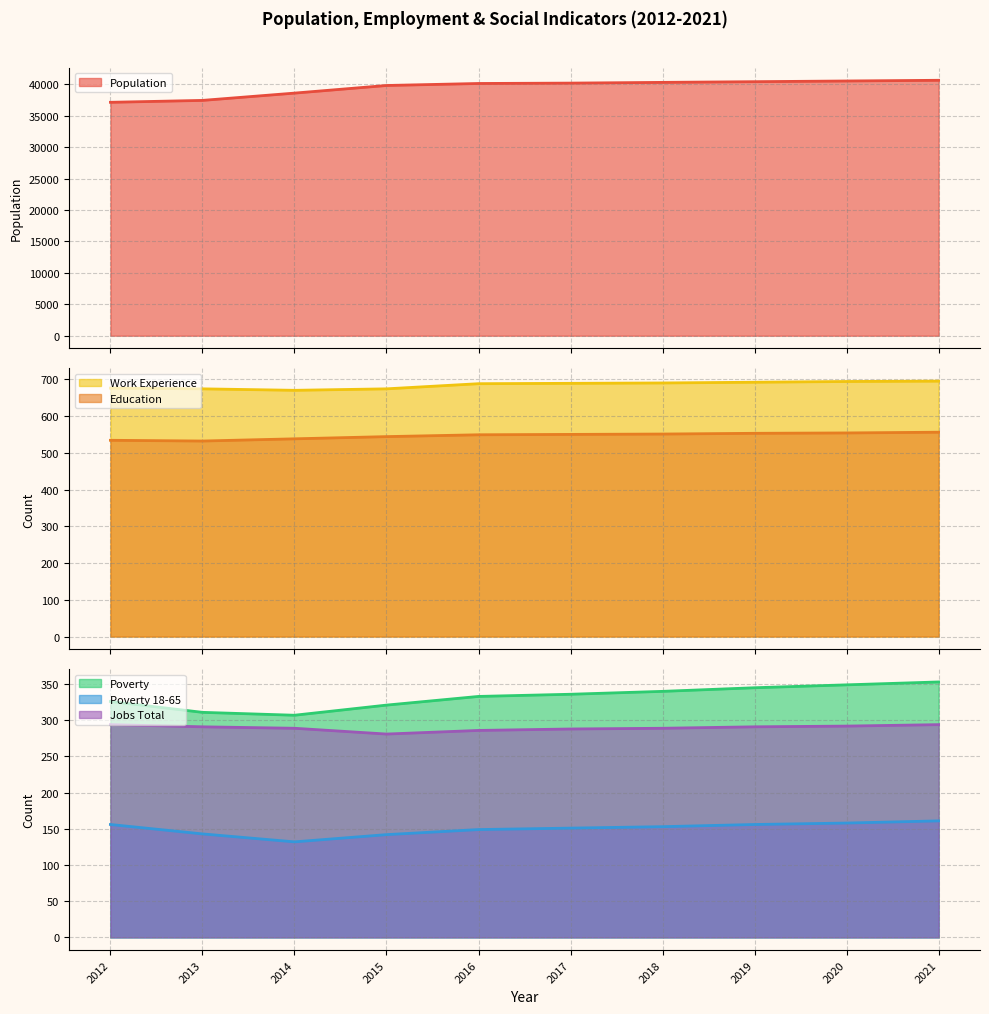

Which series has the largest total across all categories?

Population